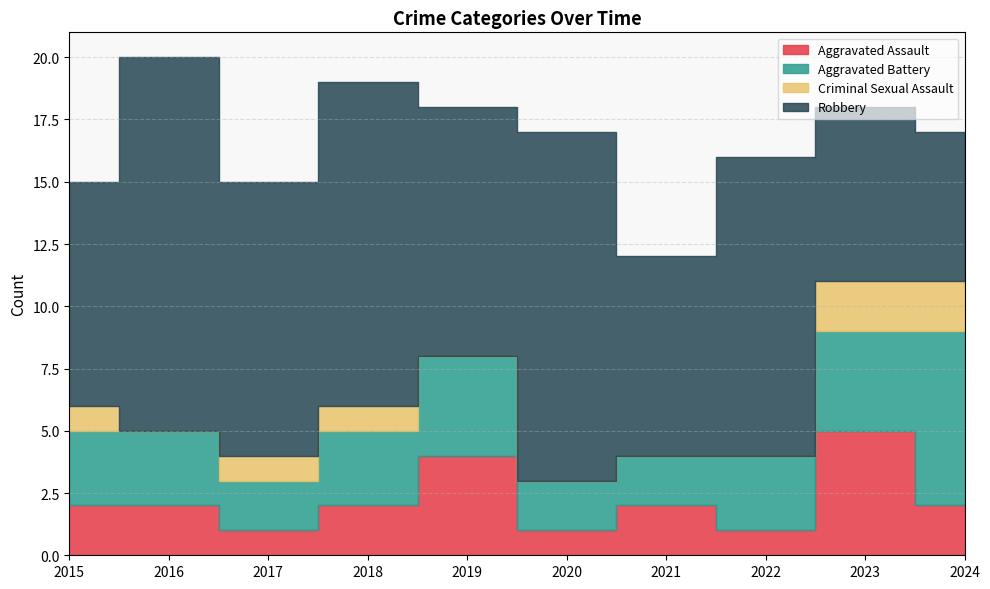

True or false: Robbery and Aggravated Assault cross at least once.

False